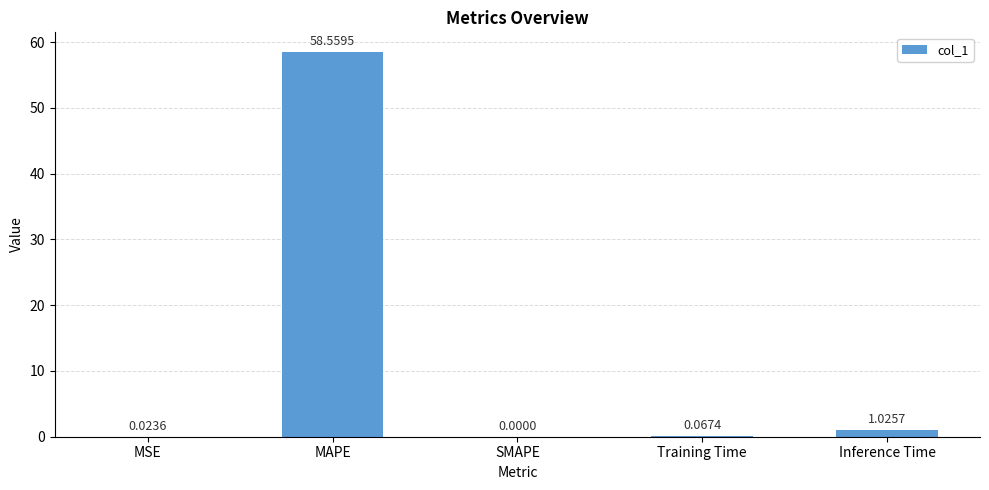

What is the sum of all values?

59.7